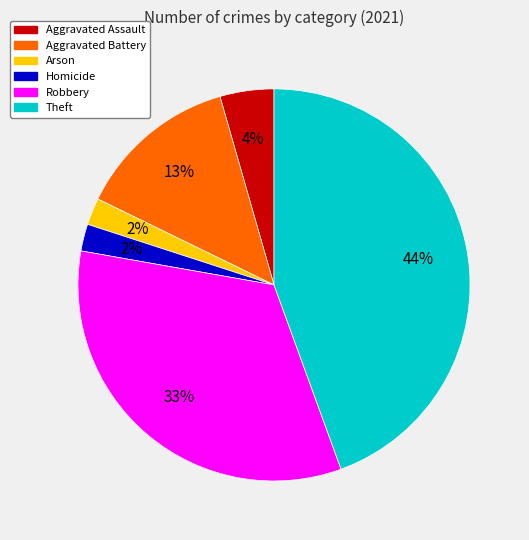

To the nearest percent, what is the average slice percentage?

17%